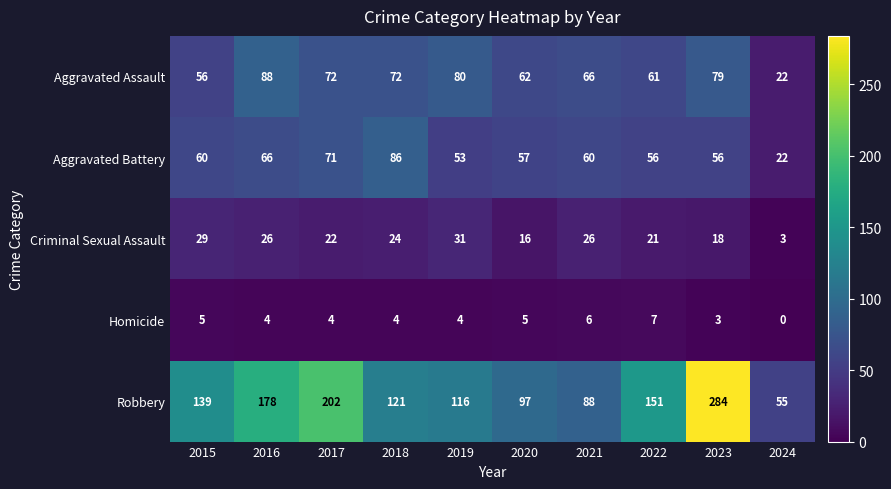

At which label does Aggravated Assault first exceed 72?

2016